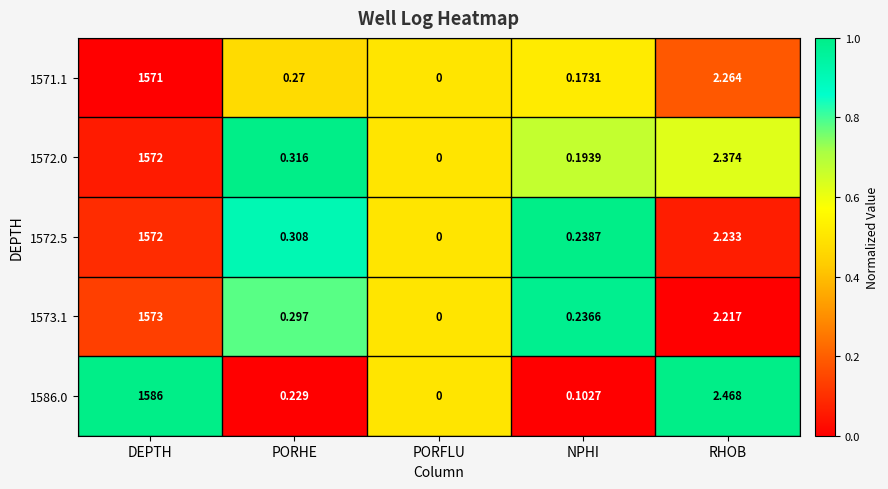

Where is 1572.0 nearest to the value 786?

RHOB